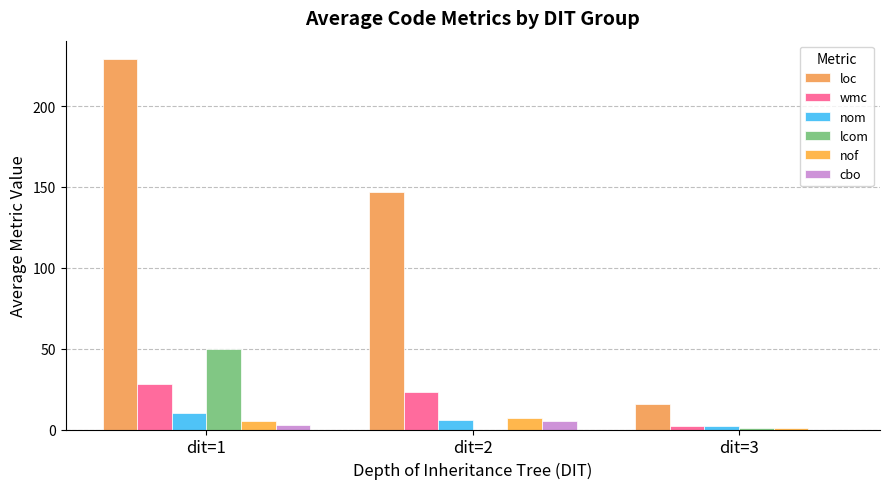

At which category does the chart reach its peak across all series?

dit=1